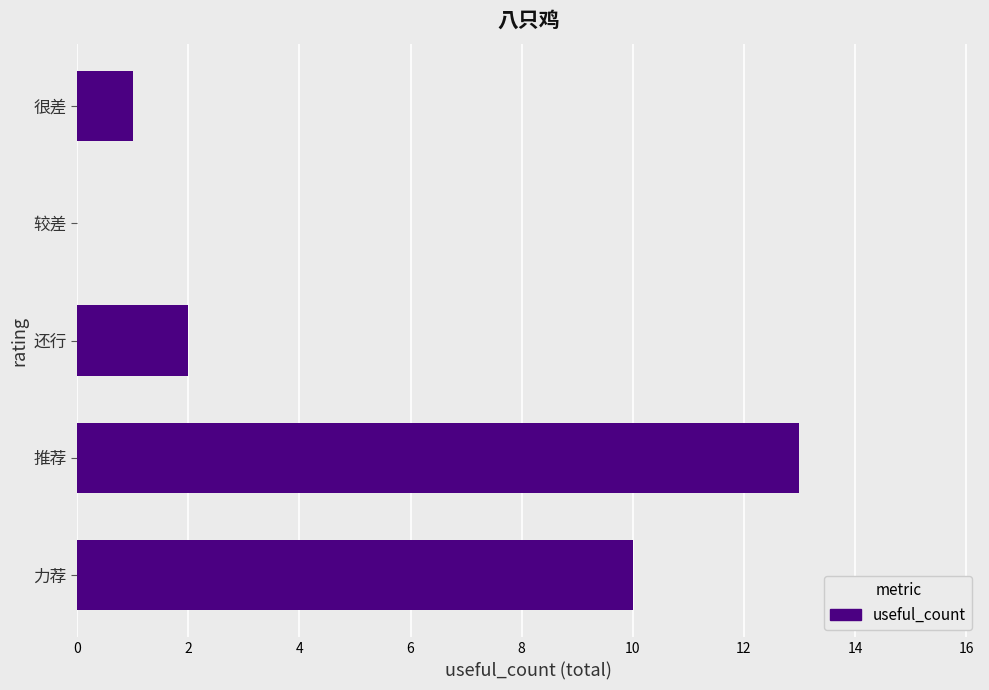

What is the sum of the values at 力荐 and 还行?

12